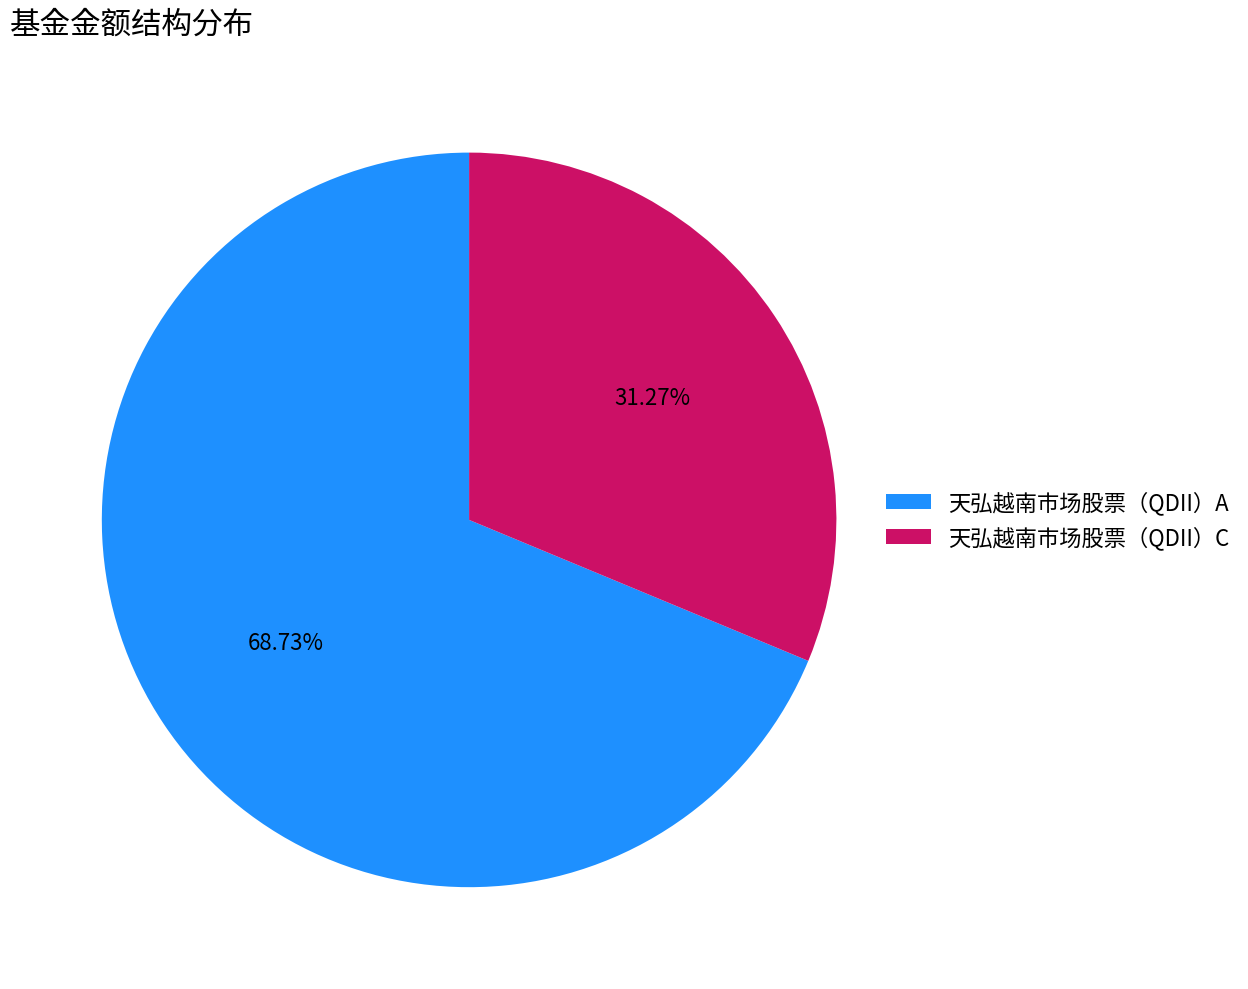

Is there a majority slice in this chart?

Yes